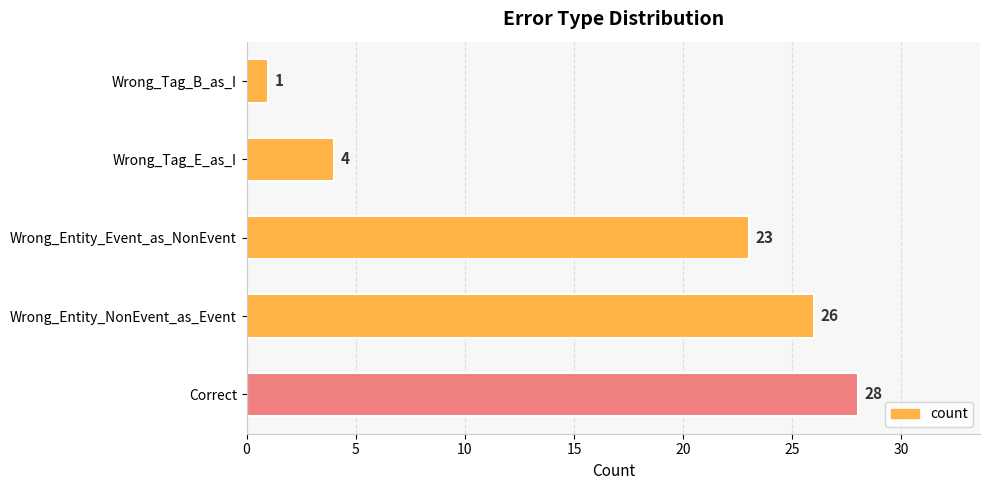

Reading top to bottom, transcribe all the data shown in this chart.

1	4	23	26	28